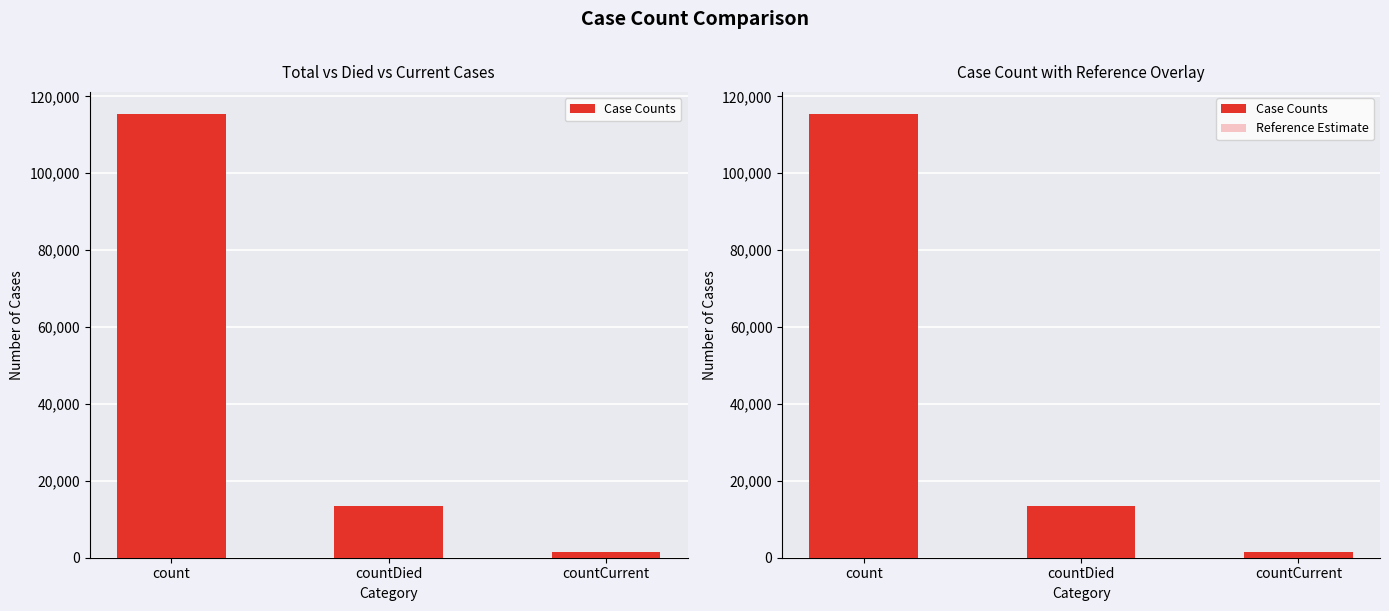

What is the label of the 2nd bar from the right?

countDied